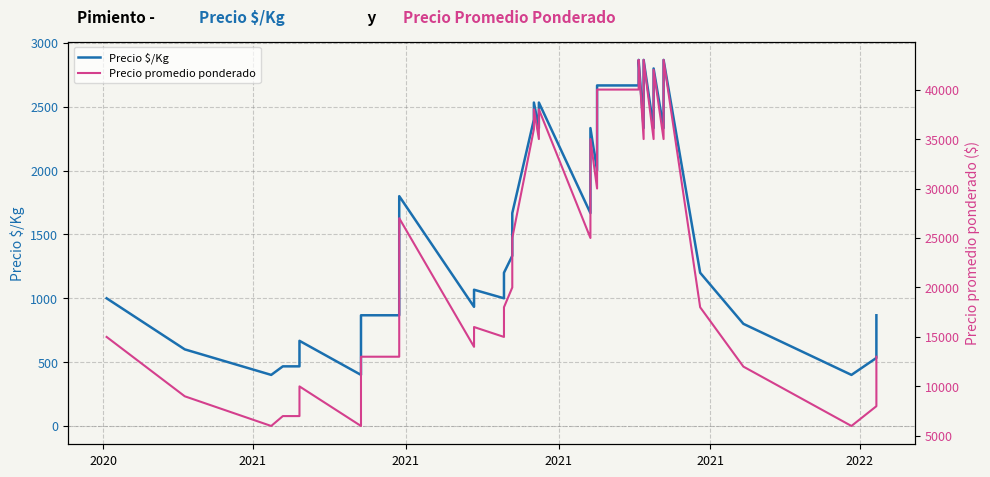

Count the number of categories in the chart.

40